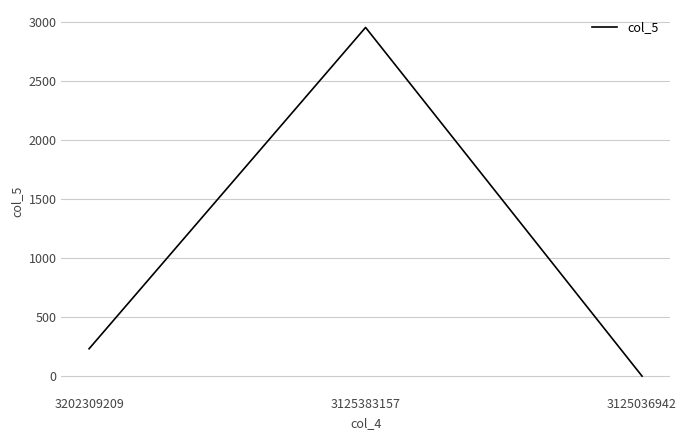

True or false: the data shows 232 at 3202309209.

True